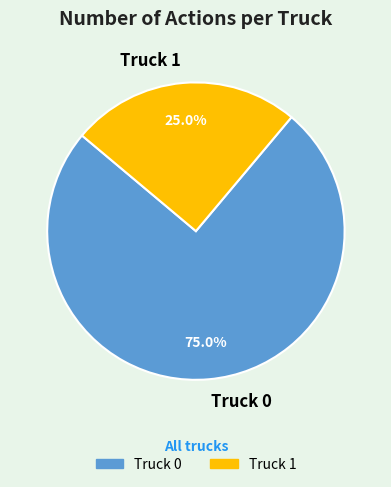

What percentage do Truck 1 and Truck 0 together represent?

100.0%